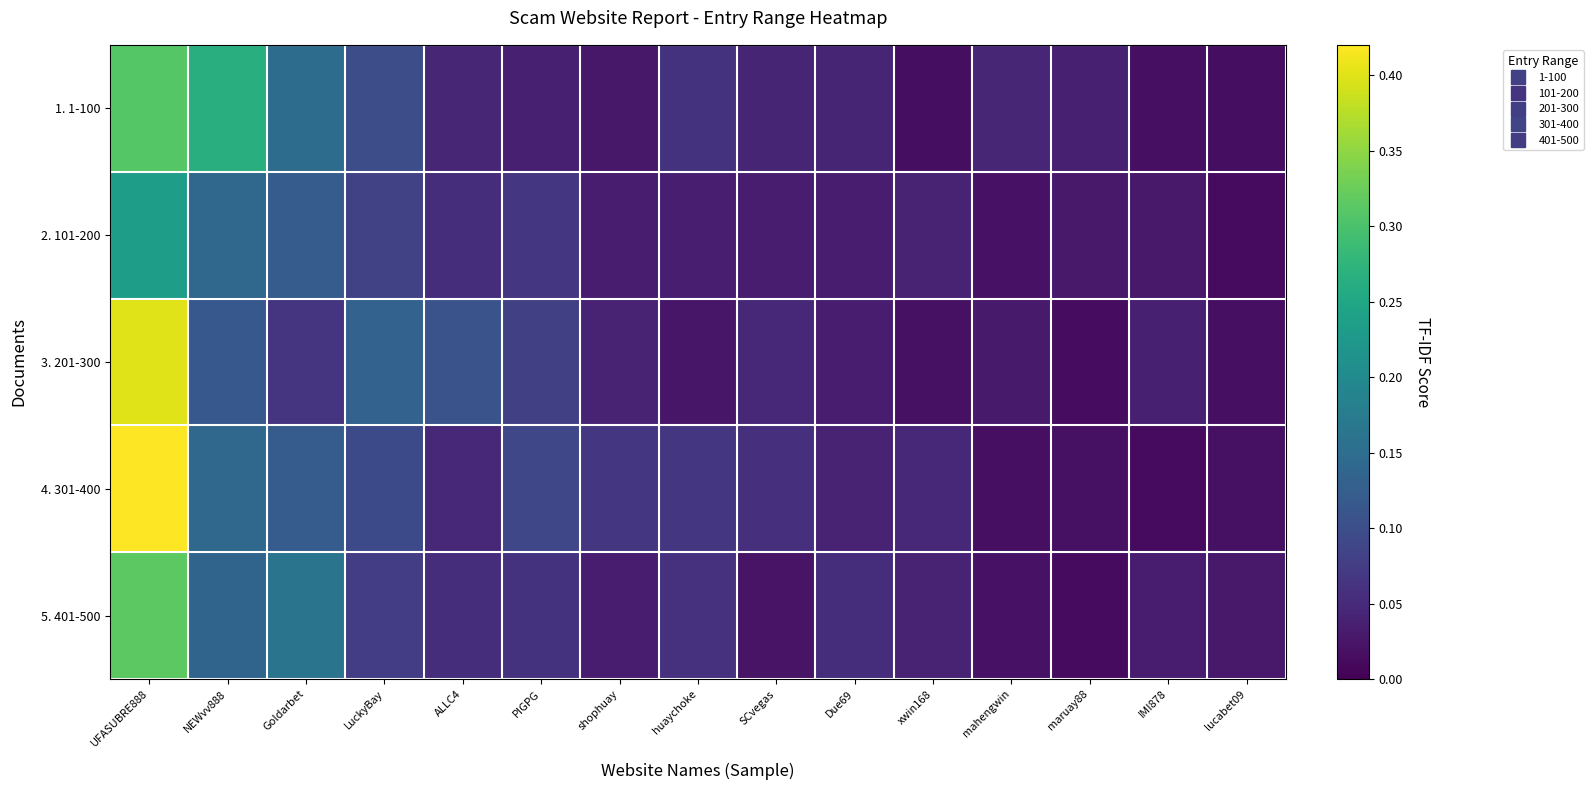

List the series in order of their peak value, highest first.

4. 301-400, 3. 201-300, 5. 401-500, 1. 1-100, 2. 101-200